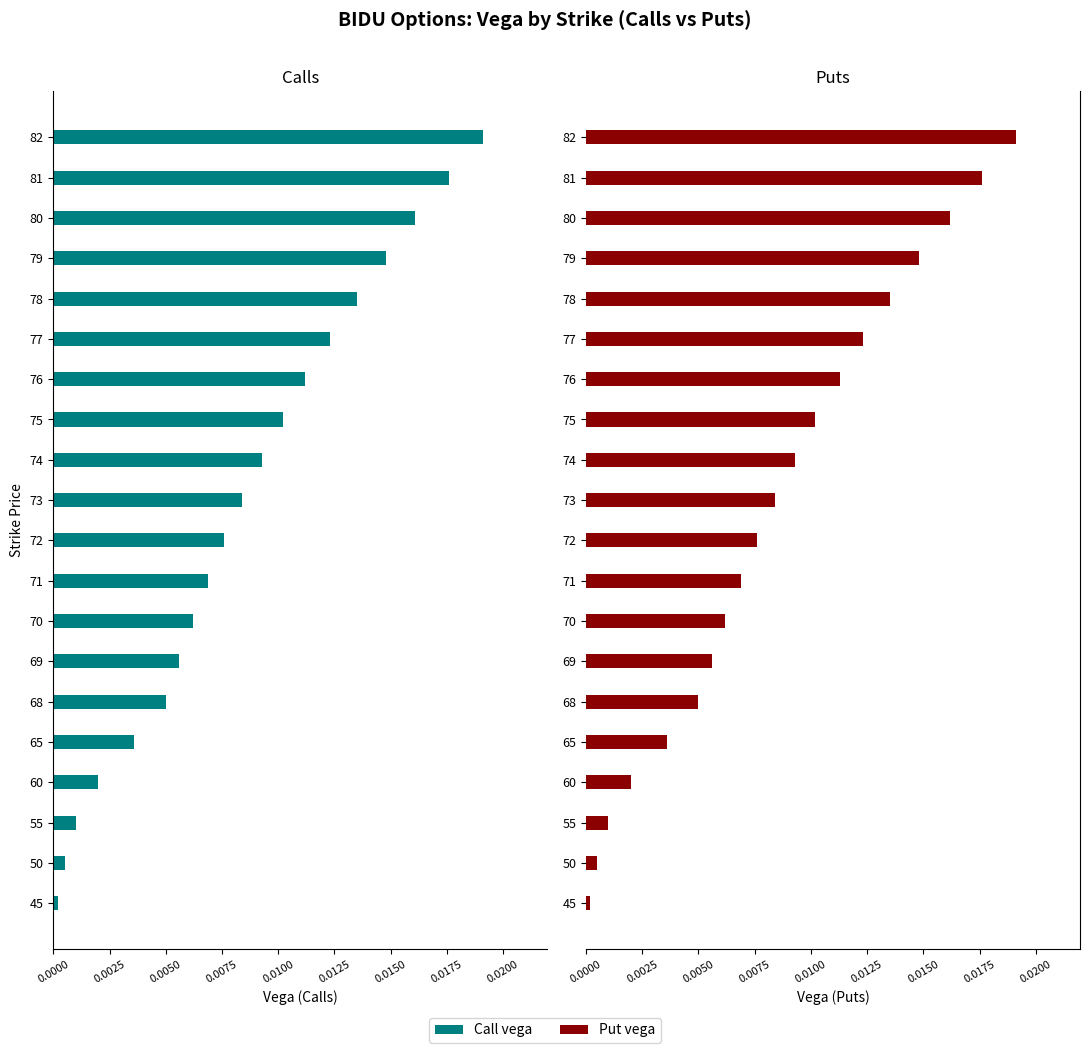

How many series are shown in this chart?

2